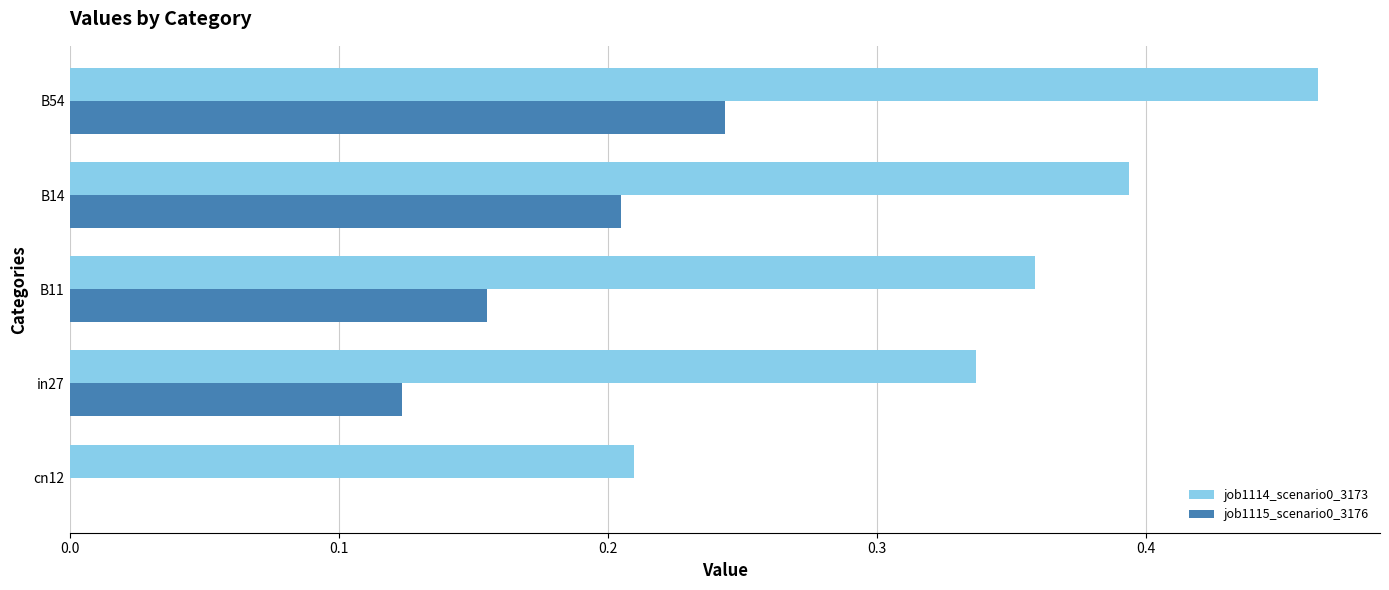

Is the value of job1115_scenario0_3176 at in27 greater than the value of job1114_scenario0_3173 at B54?

No